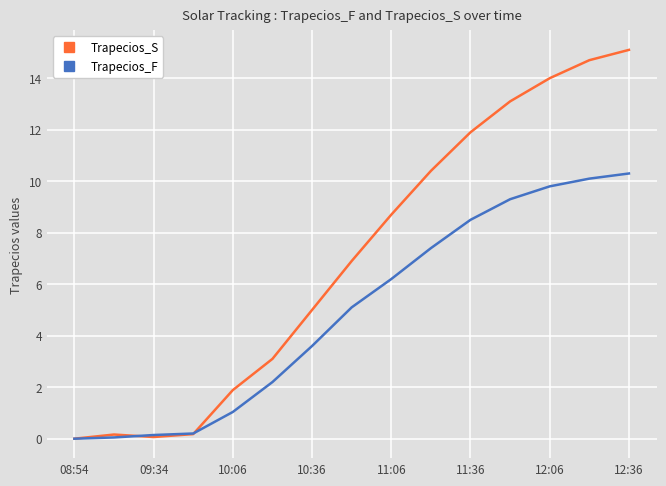

List the series in order of their peak value, highest first.

Trapecios_S, Trapecios_F